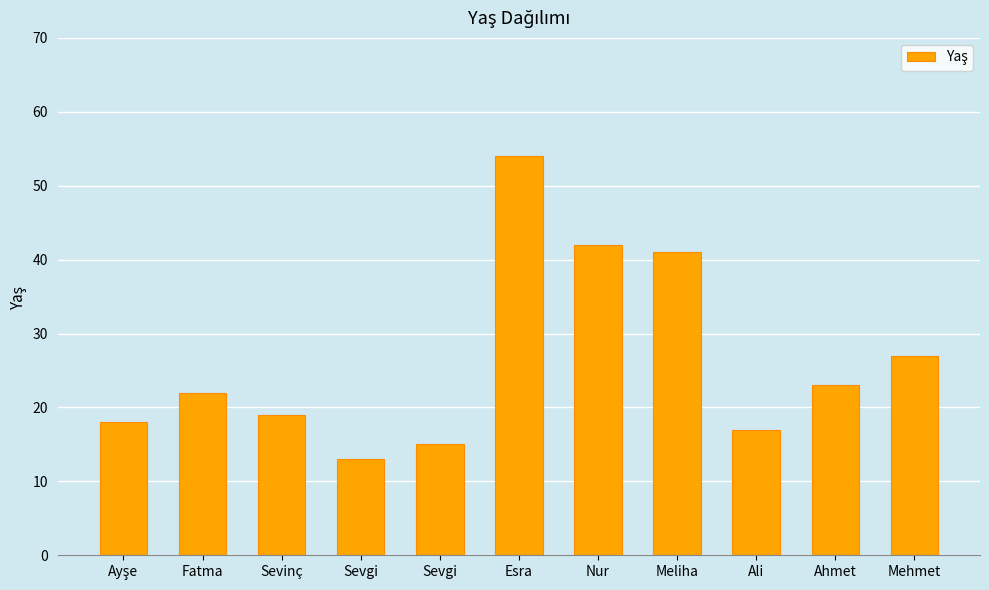

Rank the categories by value from highest to lowest.

Esra, Nur, Meliha, Mehmet, Ahmet, Fatma, Sevinç, Ayşe, Ali, Sevgi, Sevgi